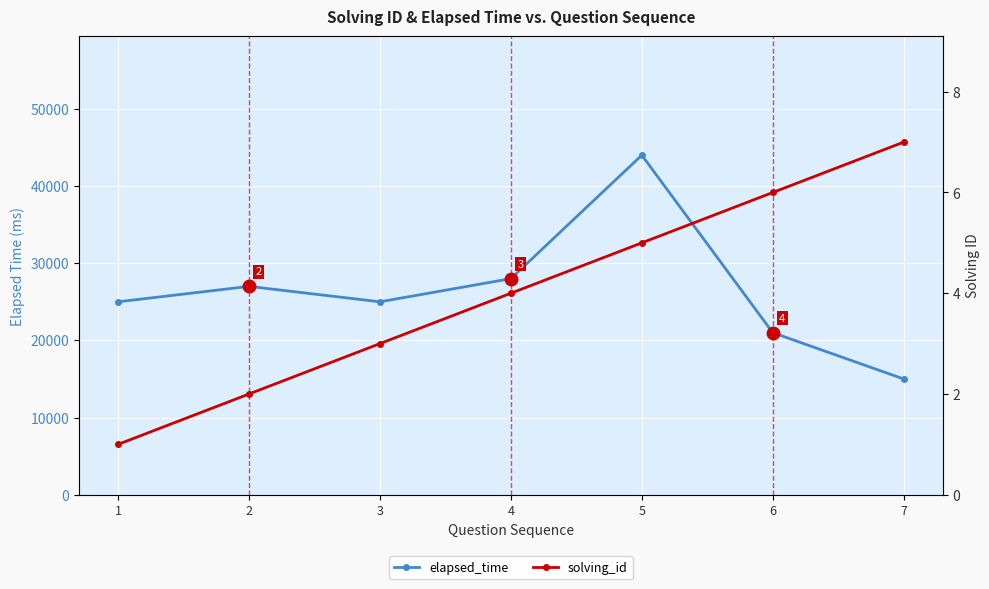

Where is elapsed_time nearest to the value 29500?

4